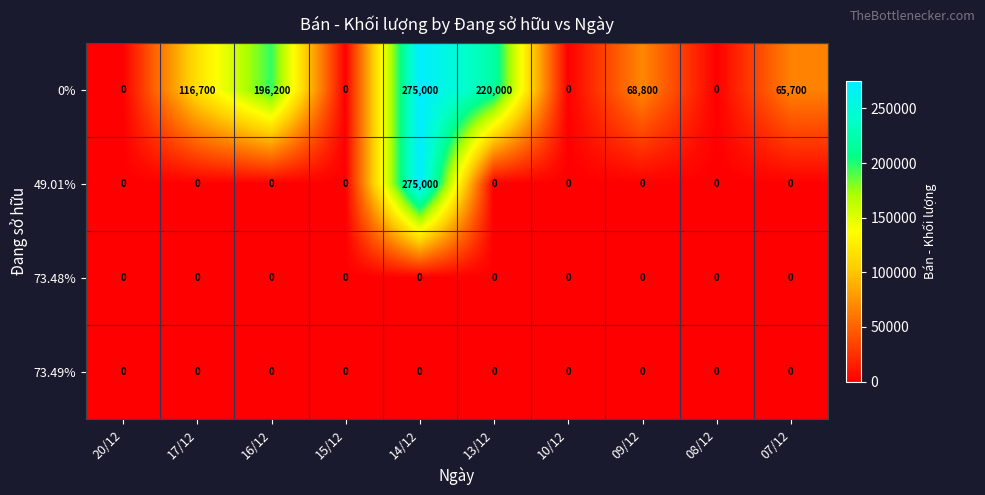

Count the number of data series in this chart.

4